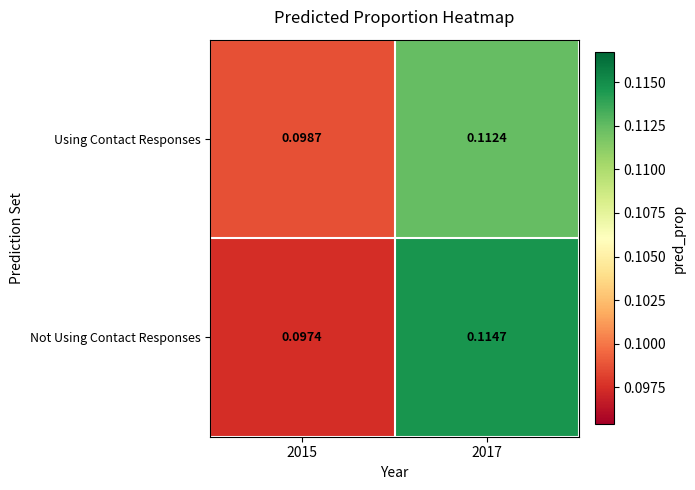

List the series in order of their peak value, highest first.

Not Using Contact Responses, Using Contact Responses